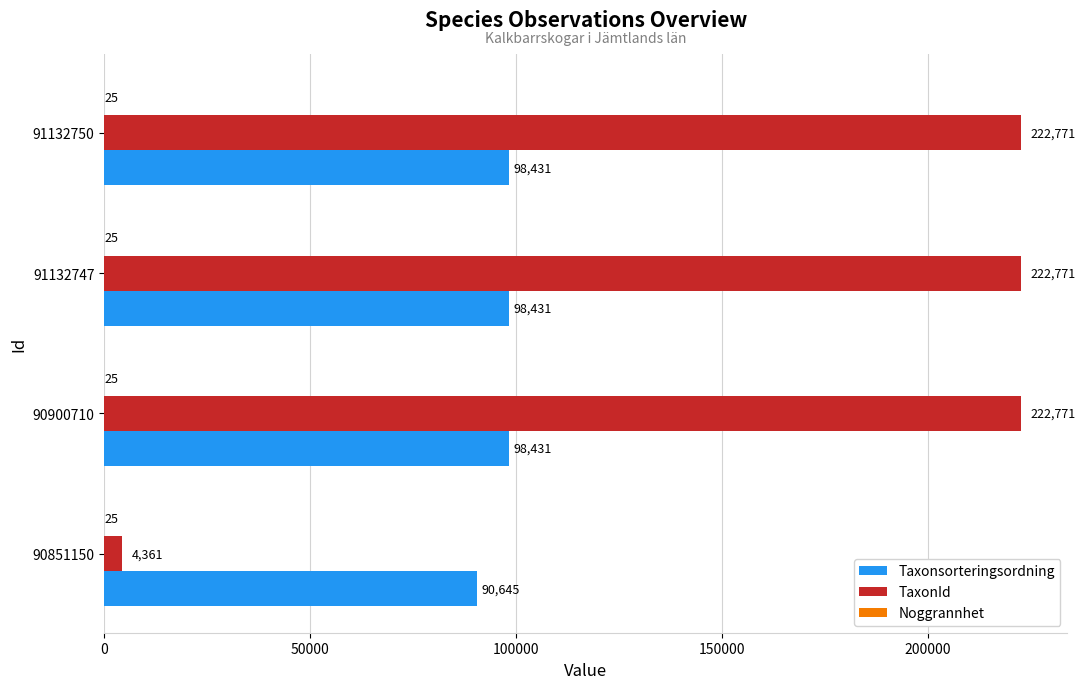

The value of Taxonsorteringsordning at 90900710 is 98431. True or false?

True